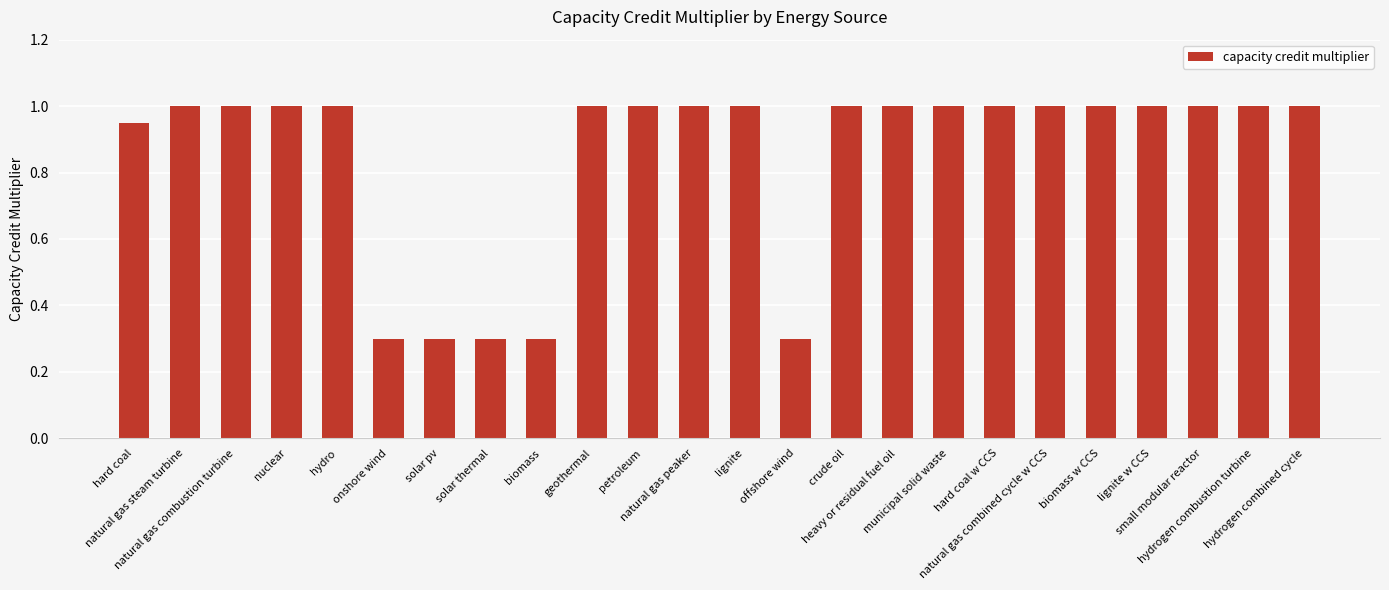

What is the difference between the maximum and minimum values?

0.7